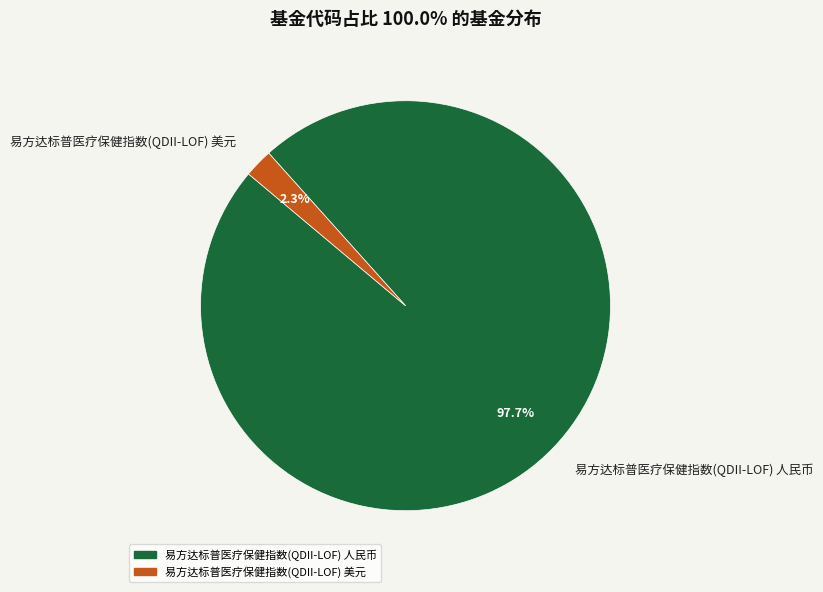

The 易方达标普医疗保健指数(QDII-LOF) 人民币 slice represents 98% of the pie. True or false?

True